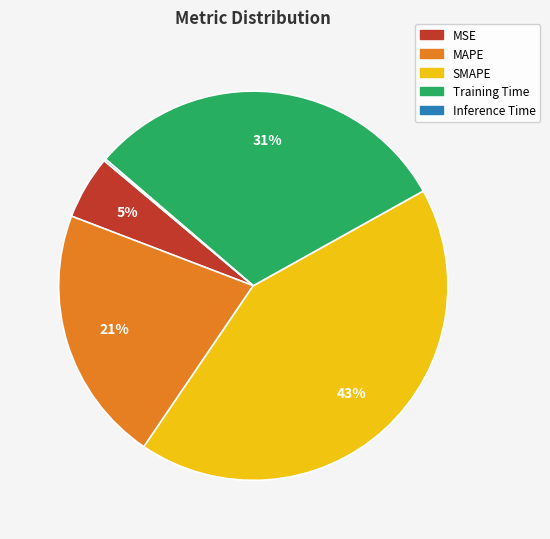

Which has a higher value, MSE or Training Time?

Training Time